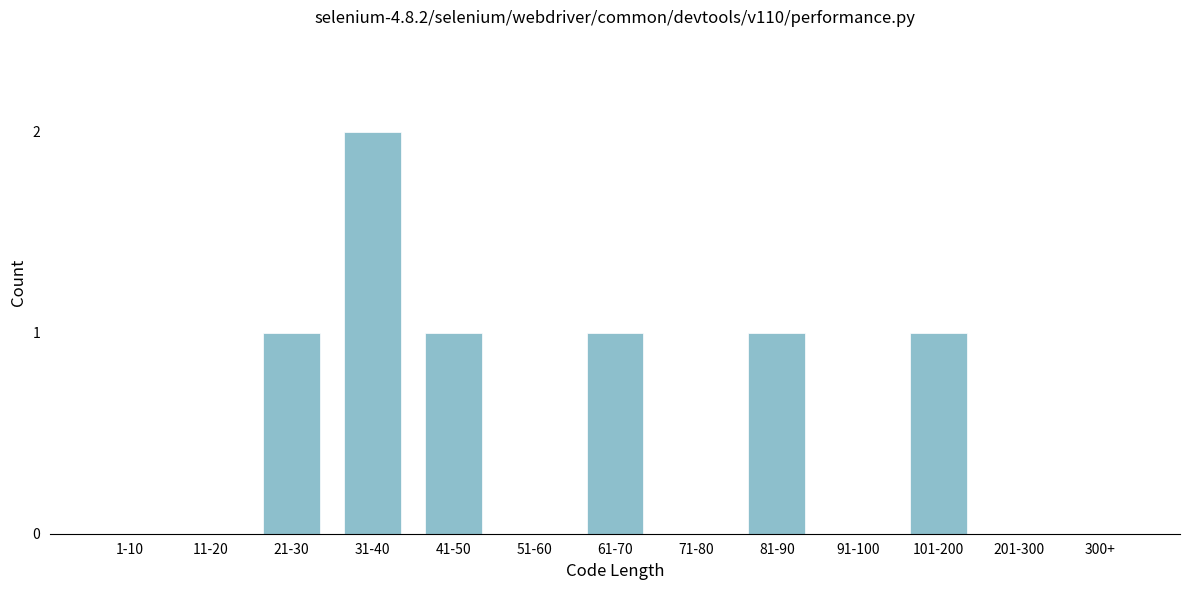

Reading left to right, what are all the values shown in this chart?

1-10=0	11-20=0	21-30=1	31-40=2	41-50=1	51-60=0	61-70=1	71-80=0	81-90=1	91-100=0	101-200=1	201-300=0	300+=0